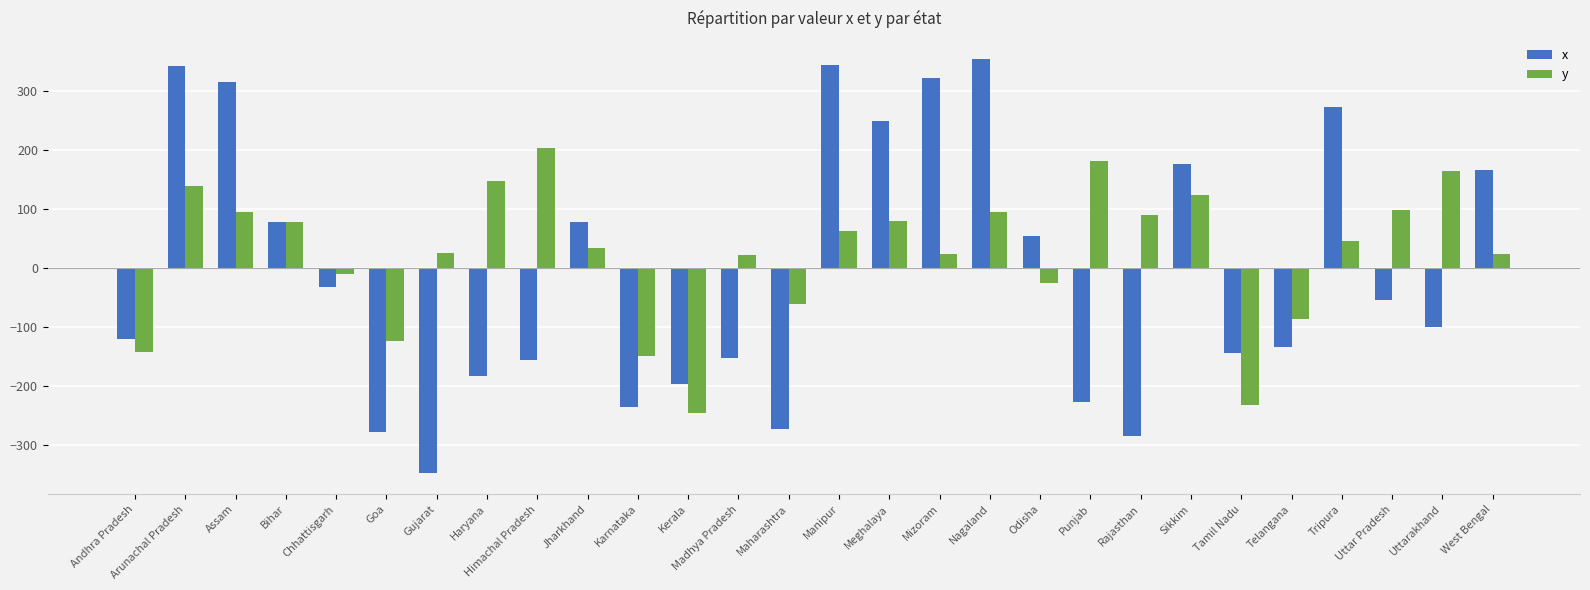

At which category is the sum across all series the highest?

Arunachal Pradesh